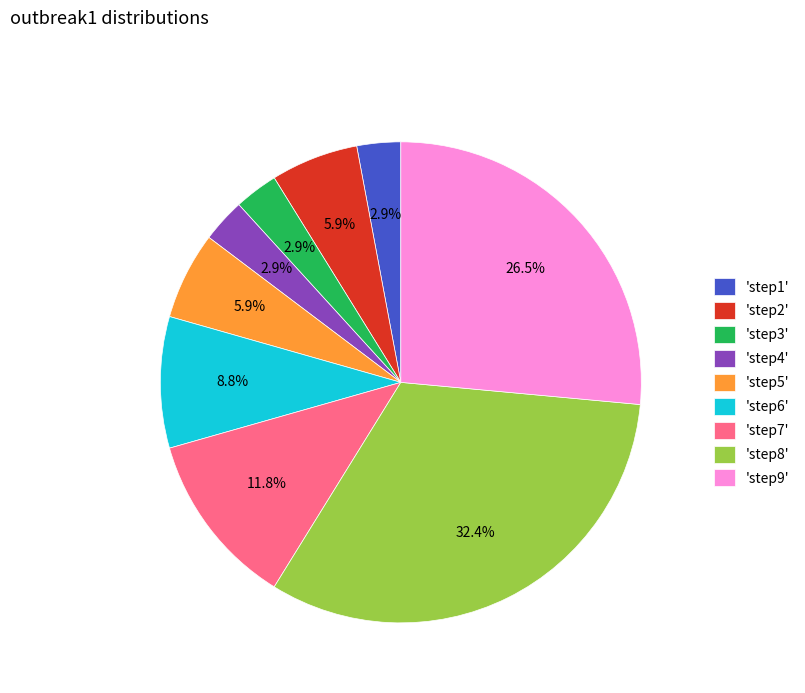

What percentage do 'step3' and 'step7' together represent?

14.7%